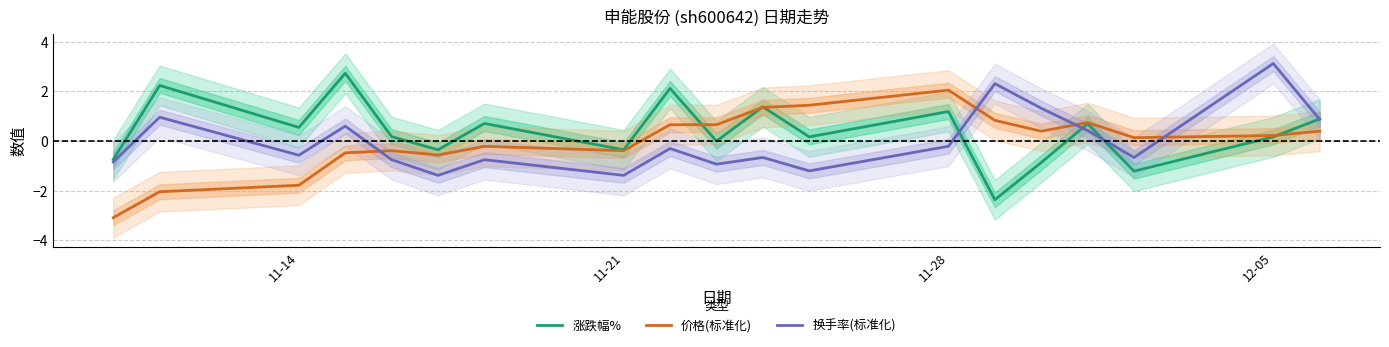

True or false: 涨跌幅% and 价格(标准化) intersect in this chart.

True